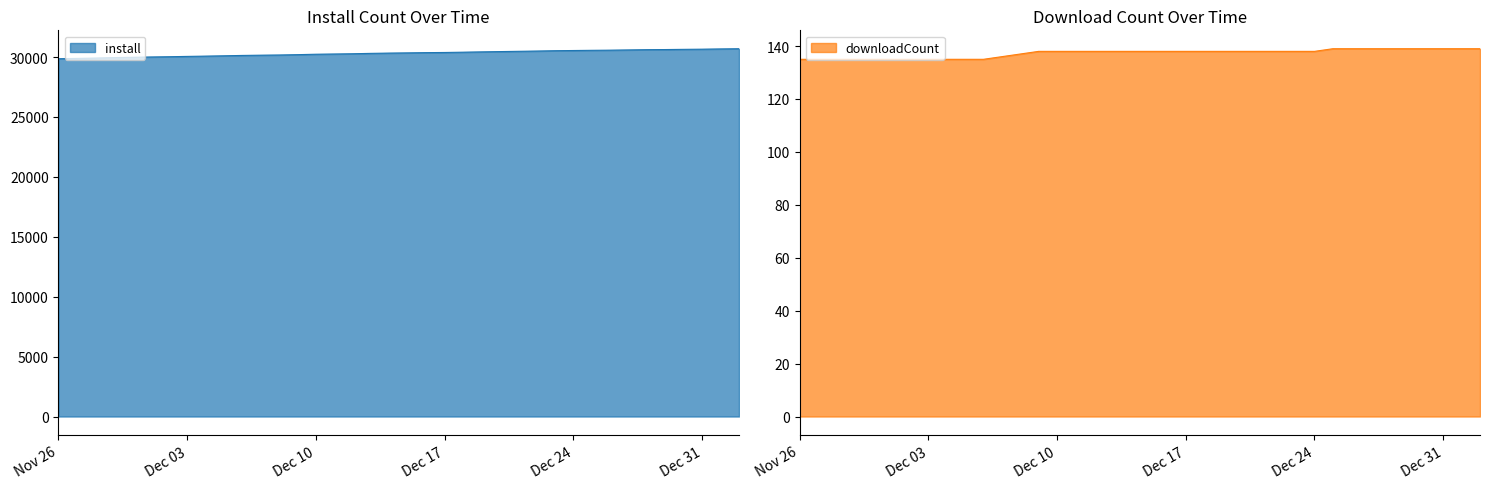

What is the difference between the second highest and minimum values in the downloadCount series?

4